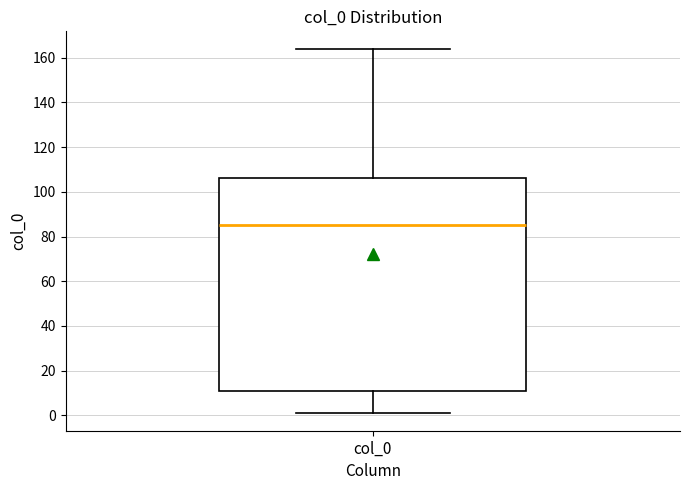

Read this box plot against the y-axis: the position of the median line, the range covered by the box, and the ends of both whiskers. The values are not printed on the chart, so give them approximately, as read against the axis.

median 86, box 10 to 106, whiskers 2 to 164